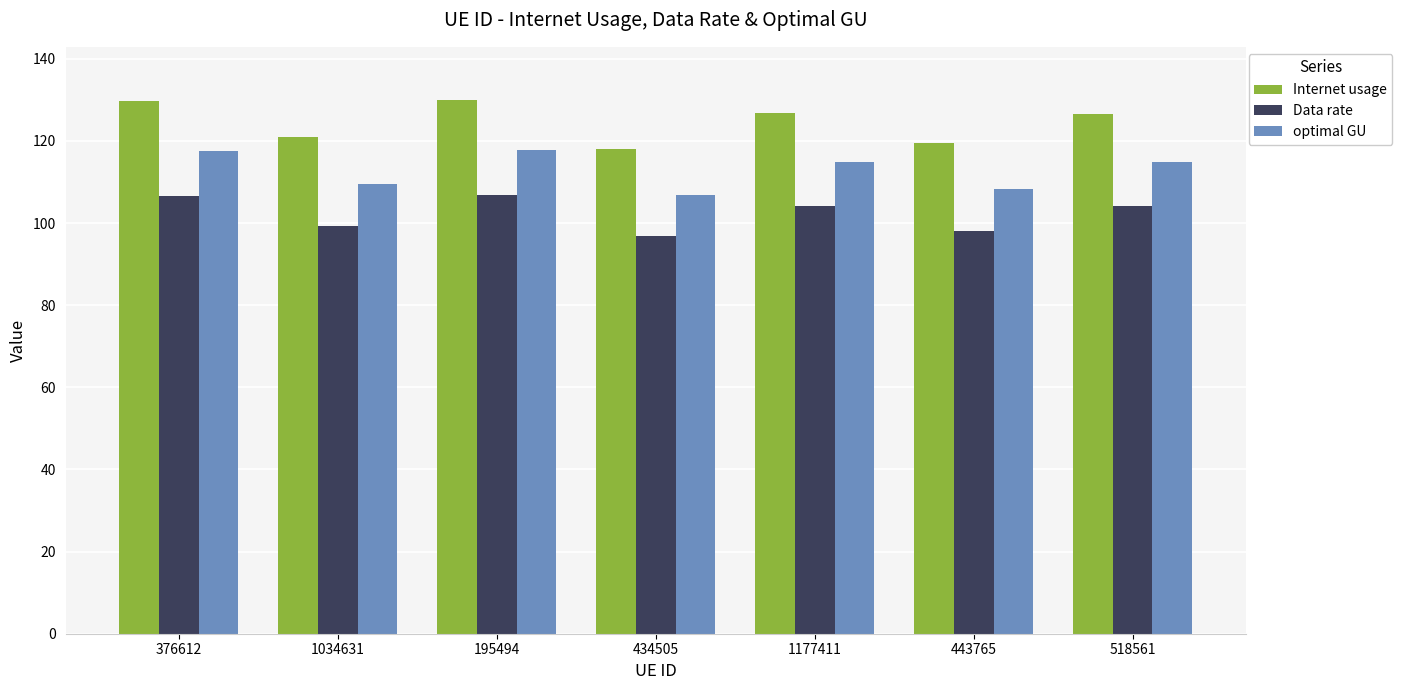

What is the maximum value shown in the chart?

129.9